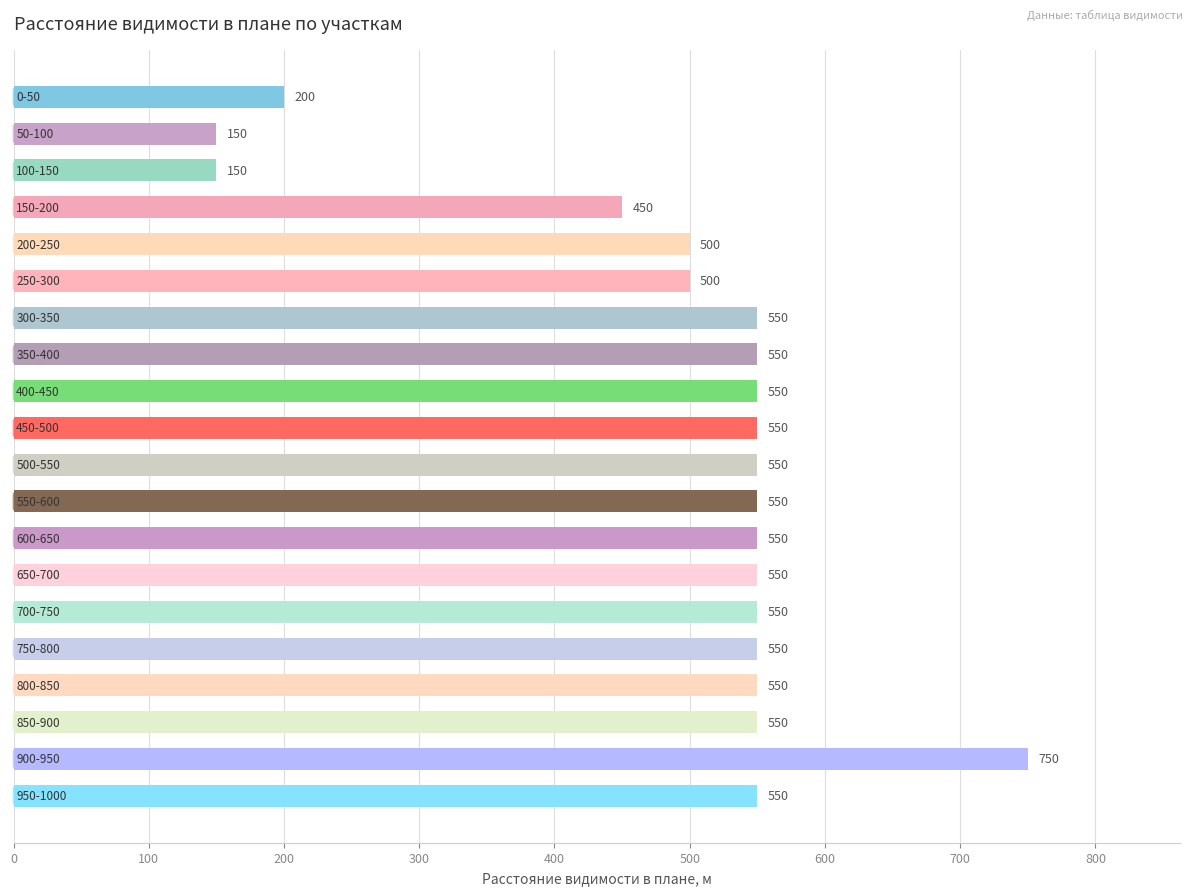

What is the minimum value shown in the chart?

150